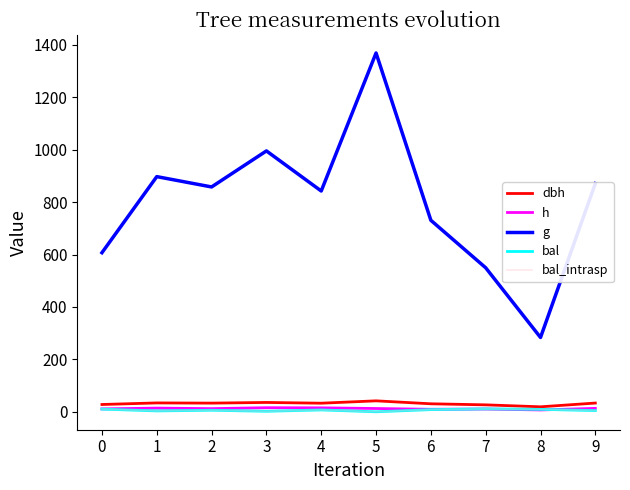

Does the chart have visible grid lines?

No